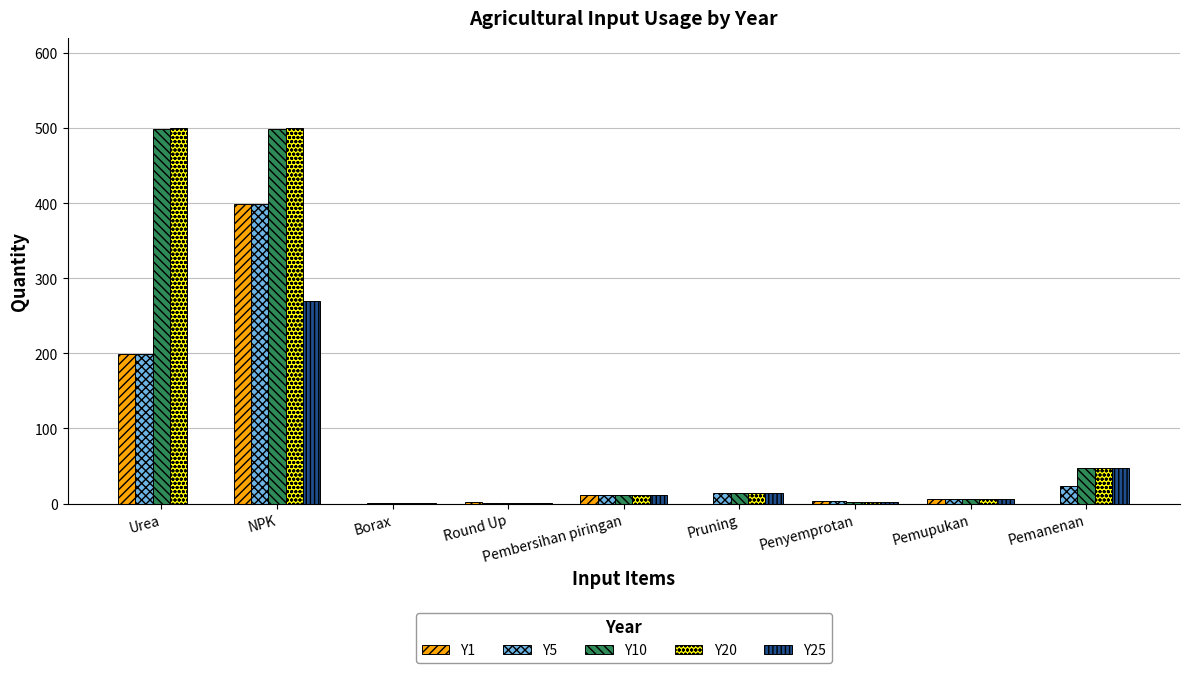

What are all the series names shown in the legend?

Y1, Y5, Y10, Y20, Y25